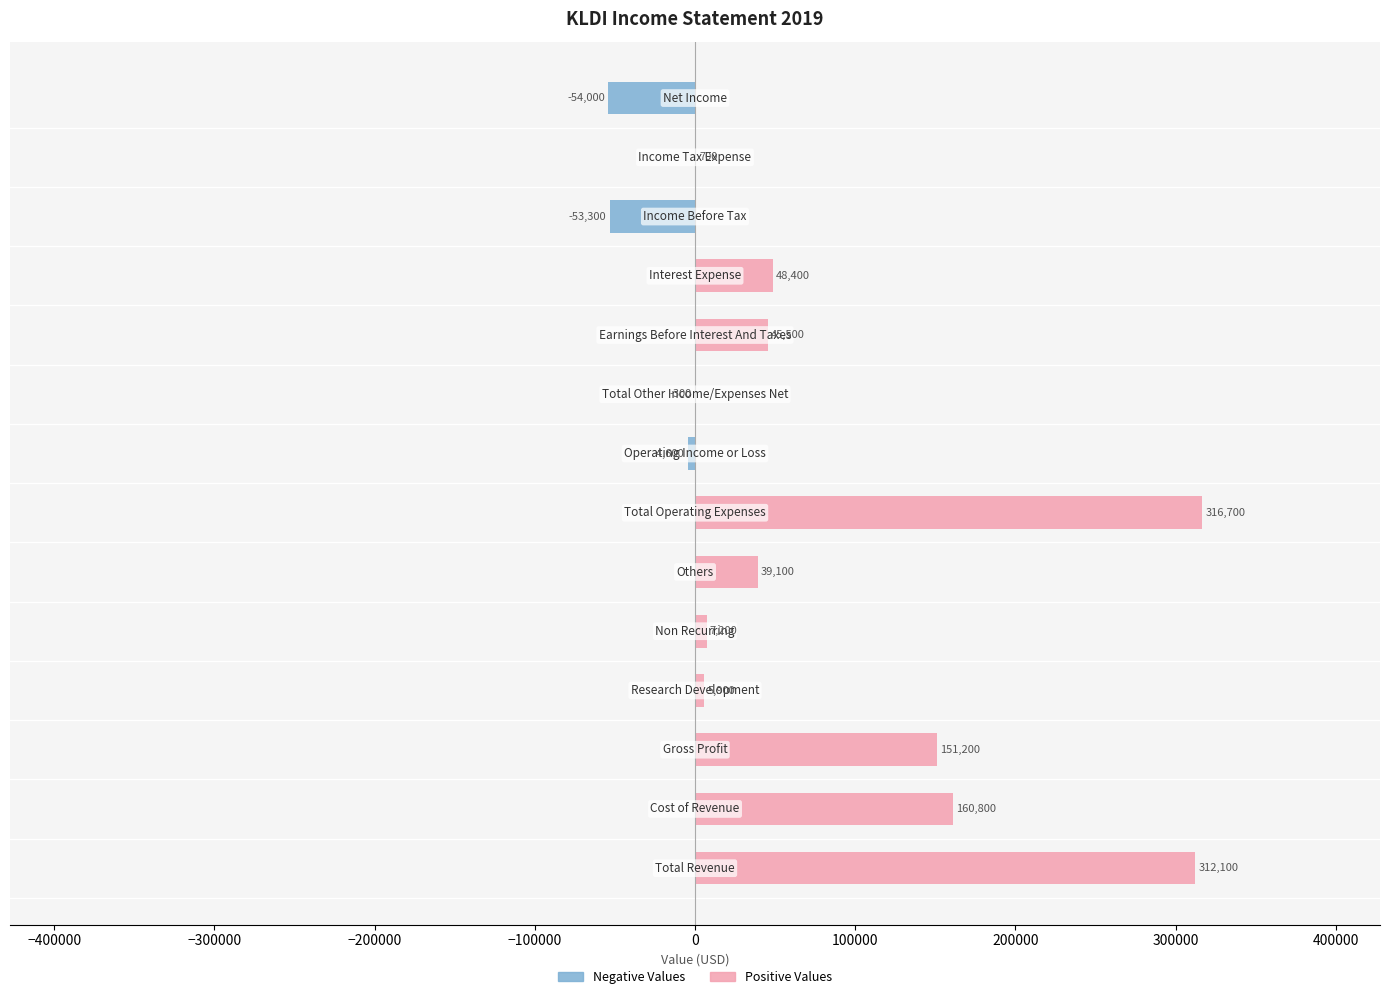

Is the value of Positive Values at 0 greater than the value of Negative Values at 11?

Yes